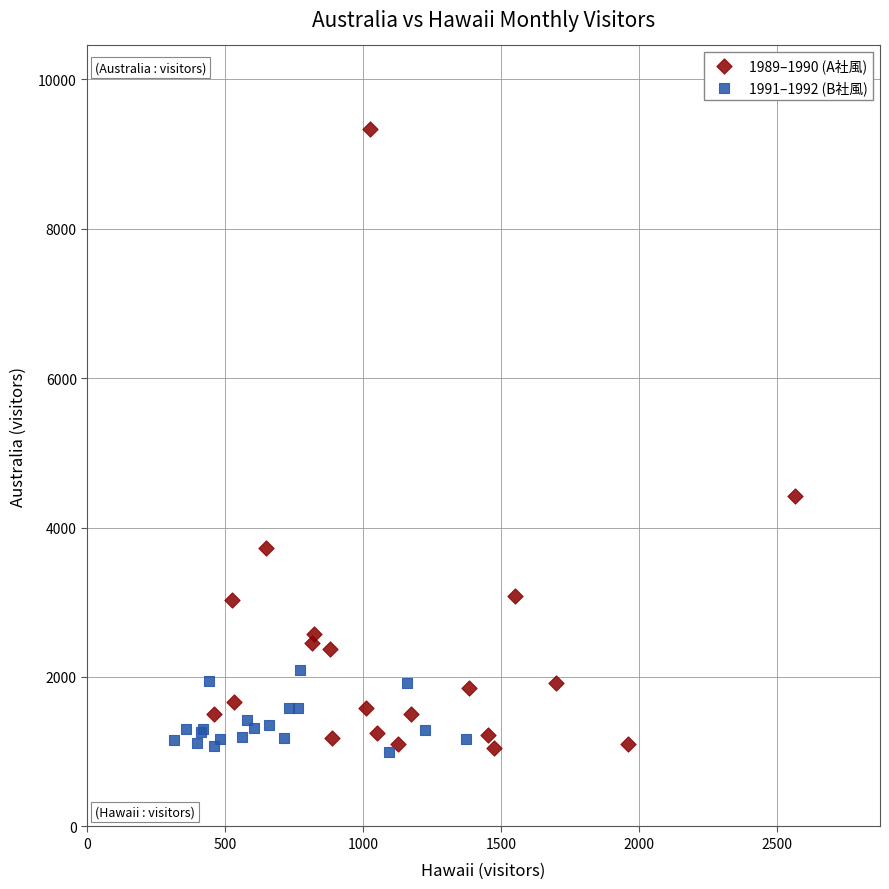

Which series has the widest spread of Y values?

1989–1990 (A社風)